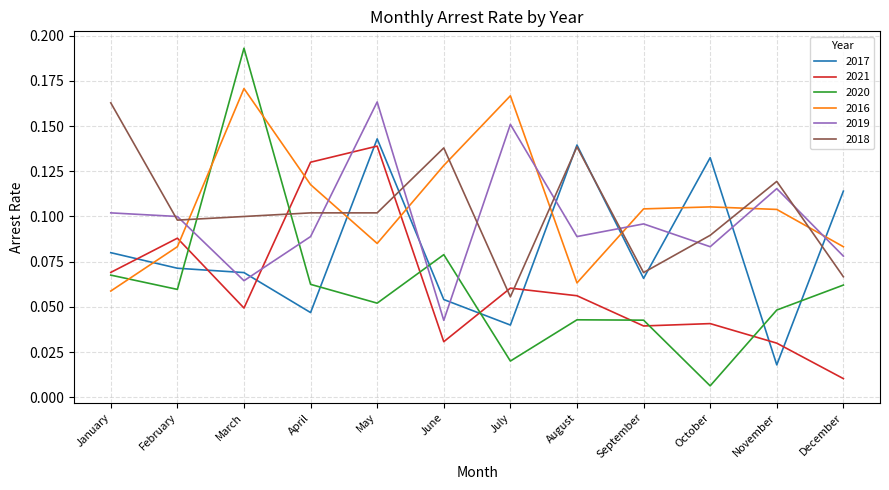

True or false: 2019 has a value of 0.1 at April.

True